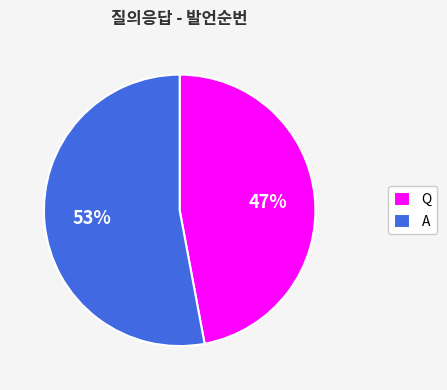

What is the smallest slice in the pie chart?

Q